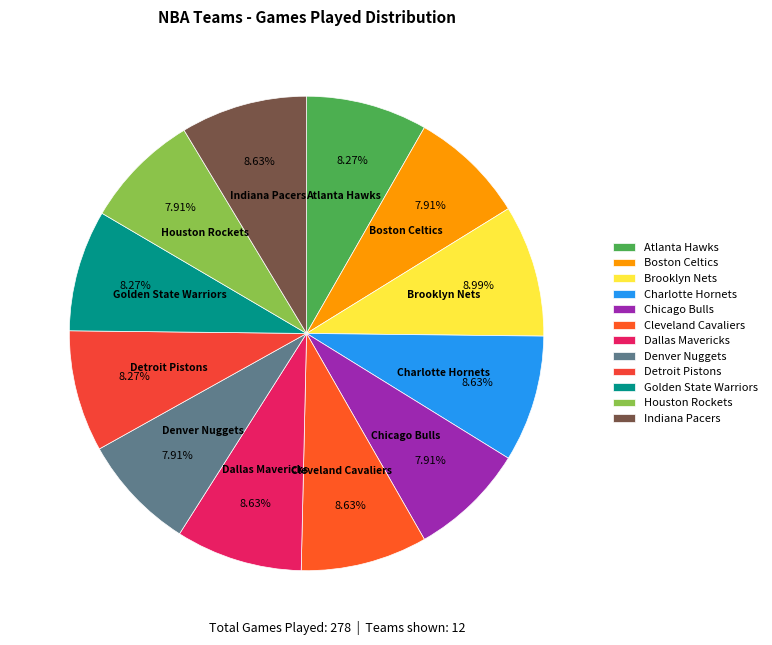

To the nearest percent, what is the difference between the largest and smallest slice percentages?

1%